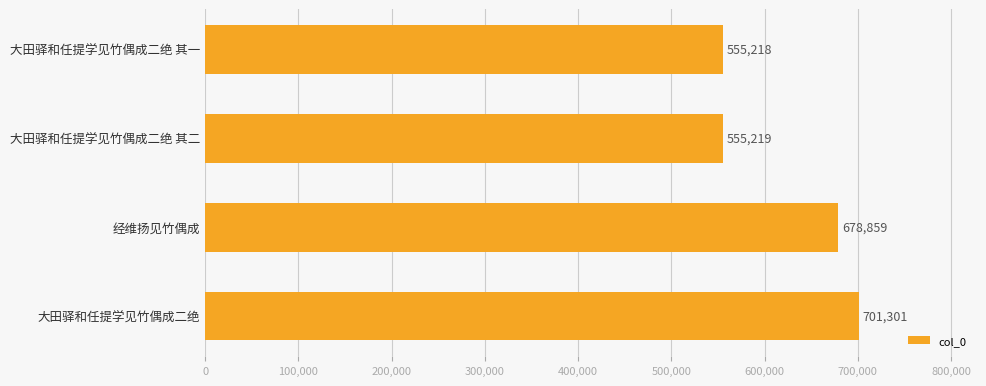

How many bars are there in total?

4